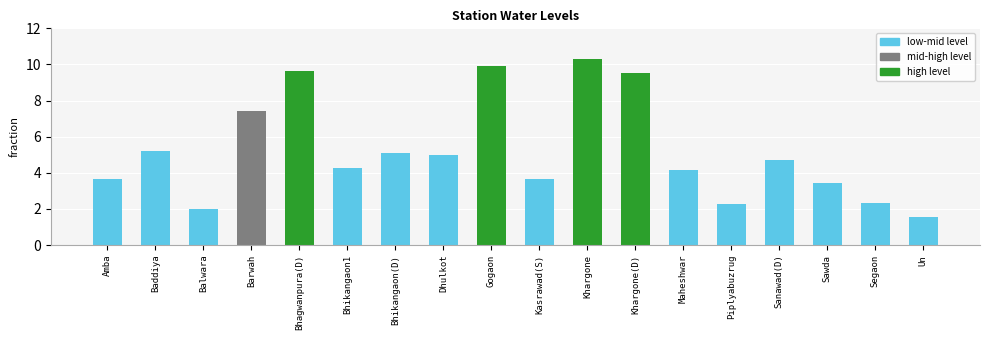

What value does the data have at Baddiya?

5.2